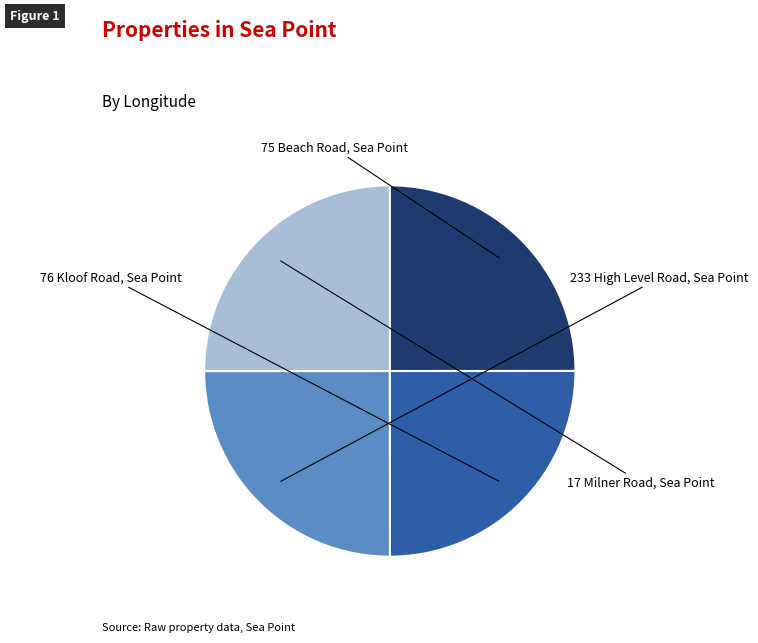

To the nearest percent, what is the average slice percentage?

25%